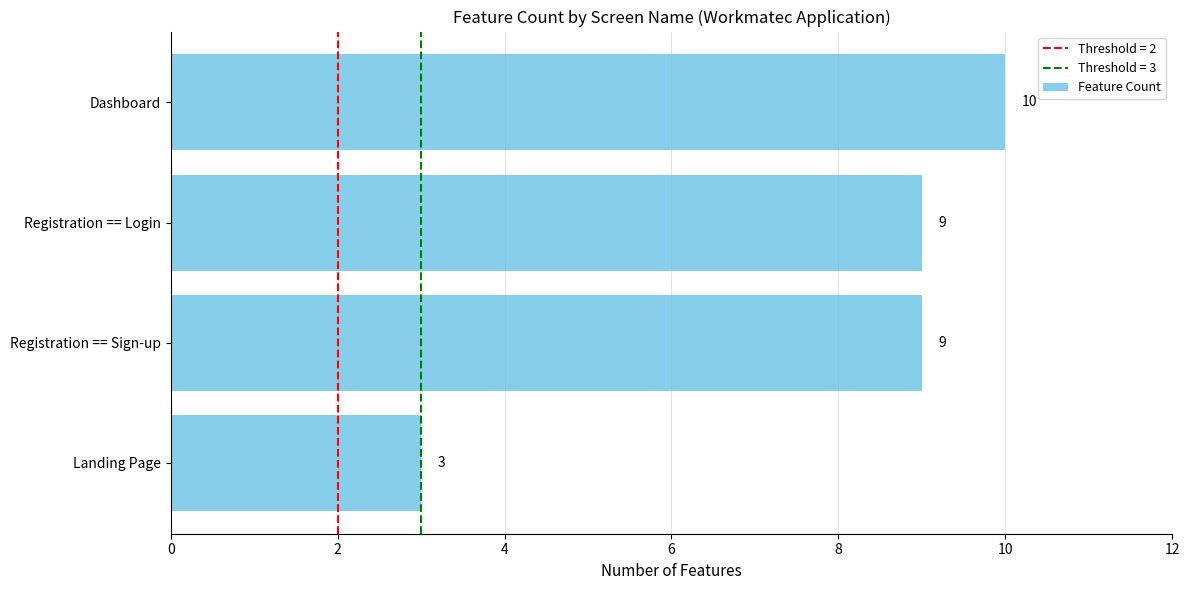

Reading bottom to top, what are all the values shown in this chart?

3	9	9	10